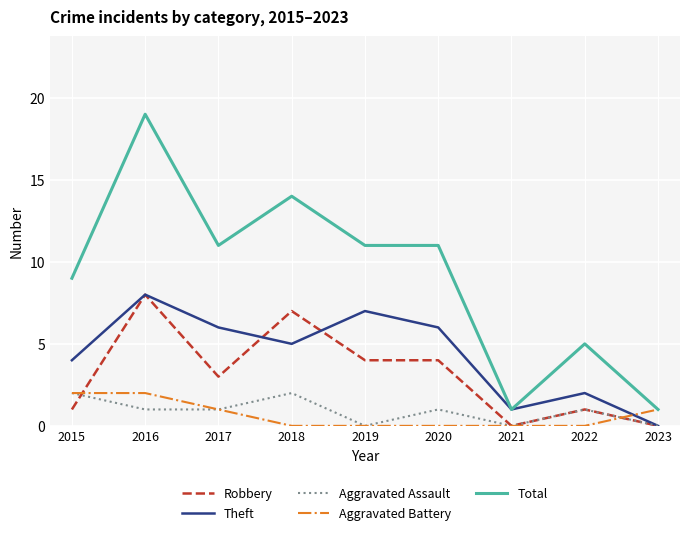

At which label does Theft first exceed 5?

2016